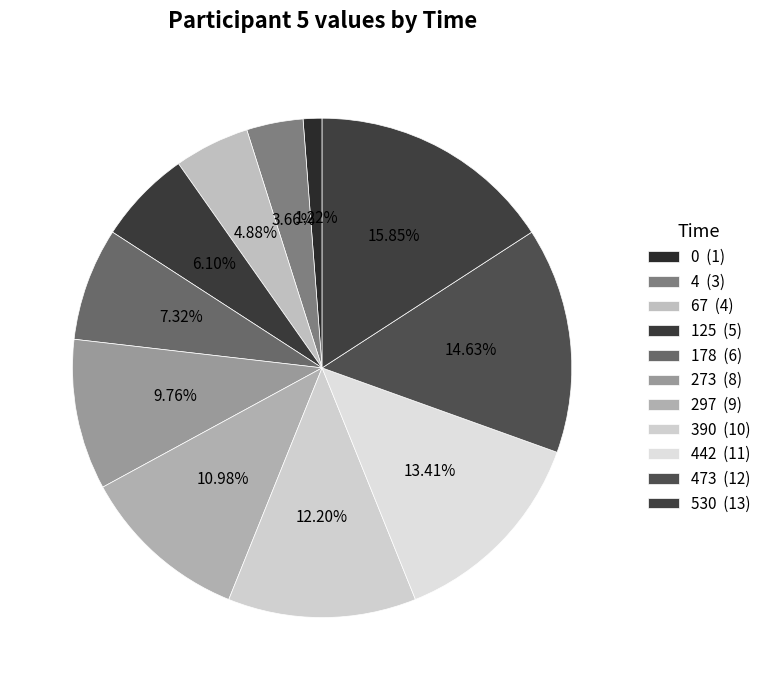

Rank the categories by value from highest to lowest.

530, 473, 442, 390, 297, 273, 178, 125, 67, 4, 0